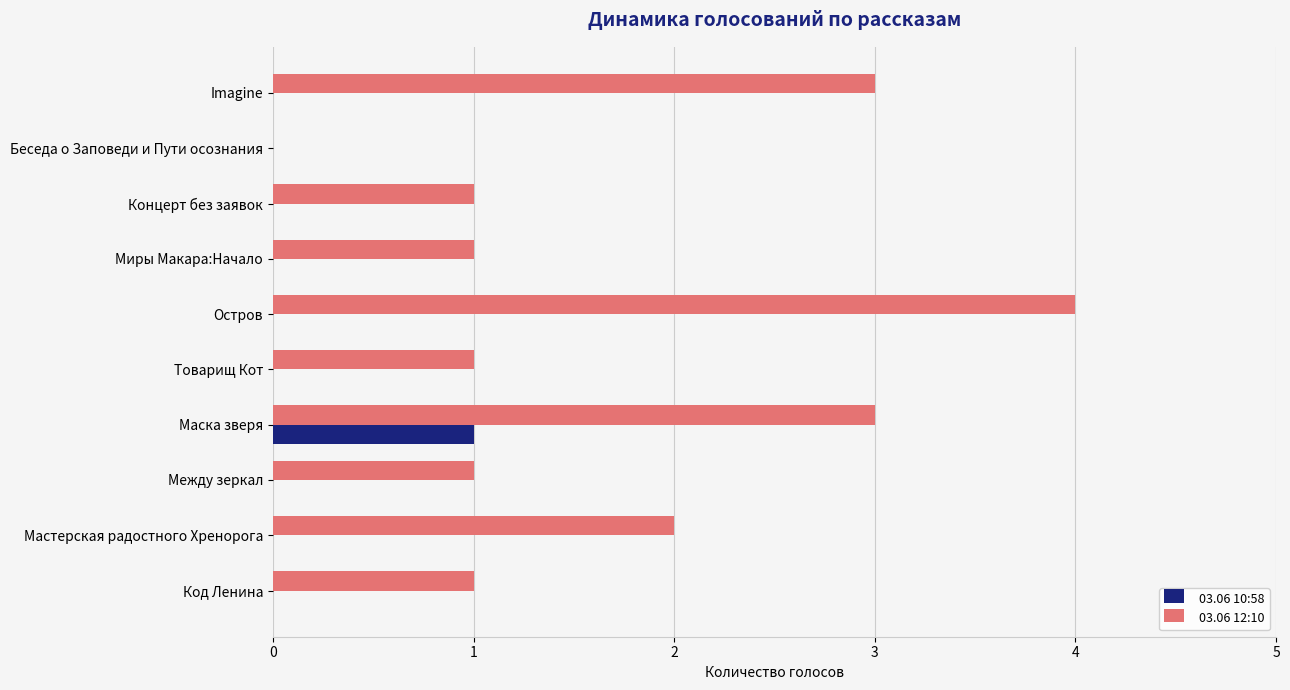

Which series has the largest total across all categories?

03.06 12:10